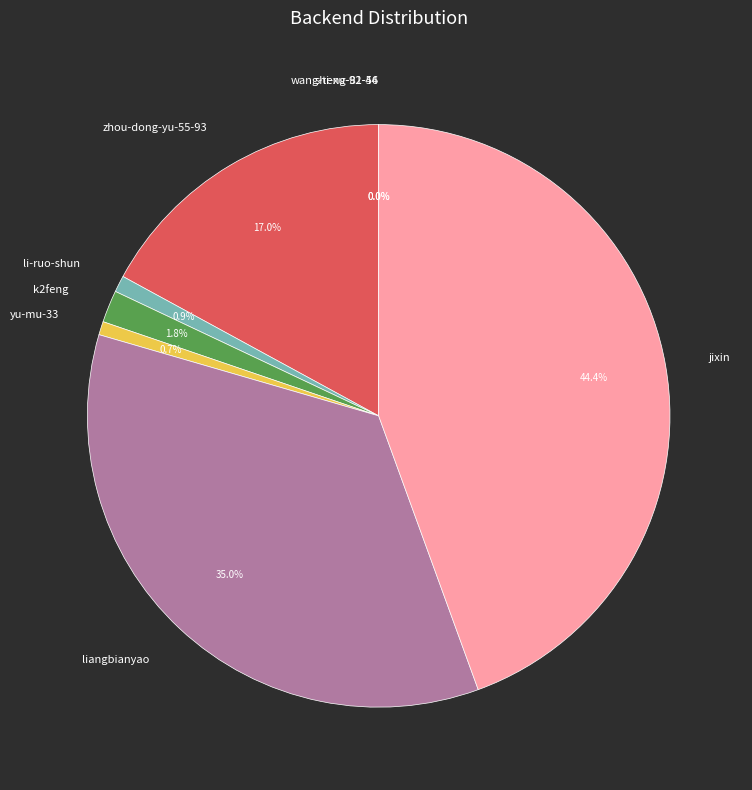

Which slice is the largest?

jixin